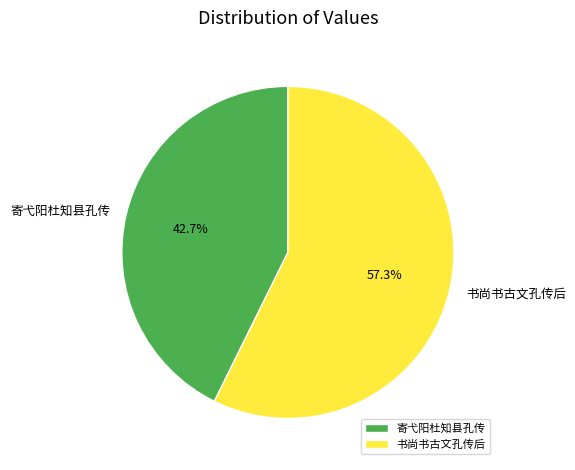

True or false: 书尚书古文孔传后 accounts for 50% of the total.

False